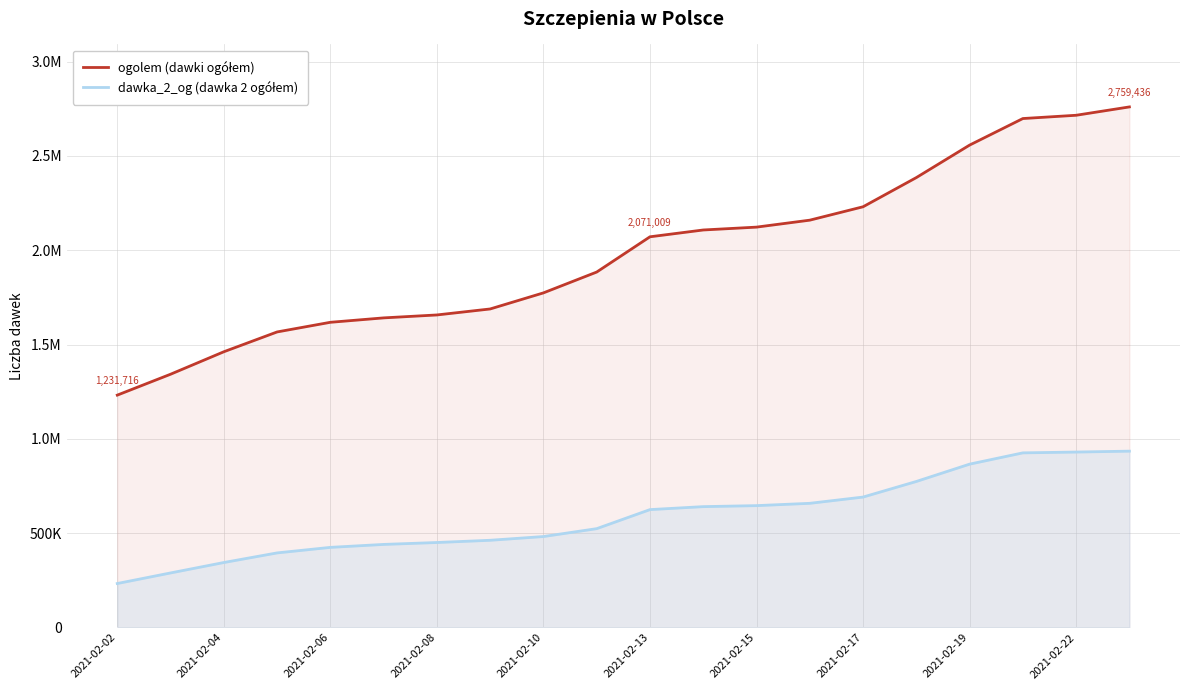

True or false: ogolem (dawki ogółem) and dawka_2_og (dawka 2 ogółem) cross at least once.

False